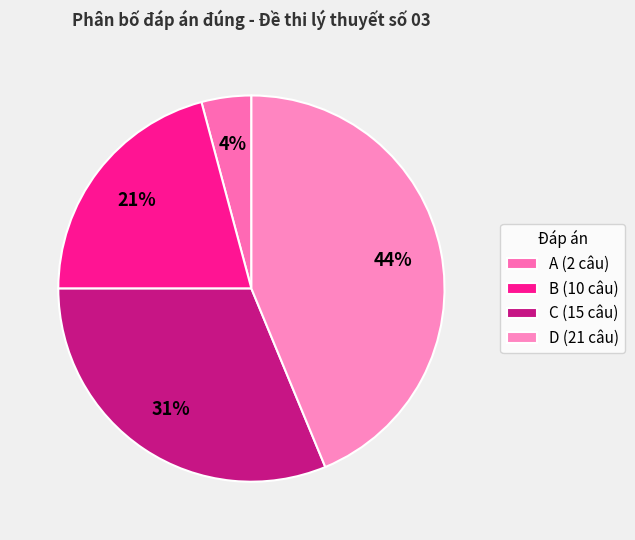

To the nearest percent, what is the difference between the A and C slice percentages?

27%